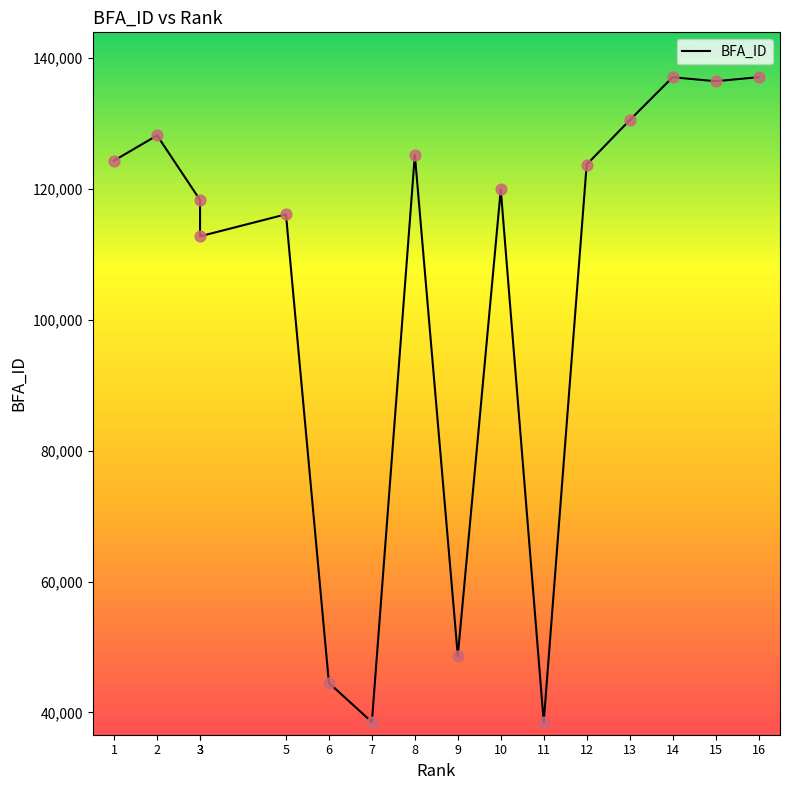

What is the change in value from 3 to 10?

+7162